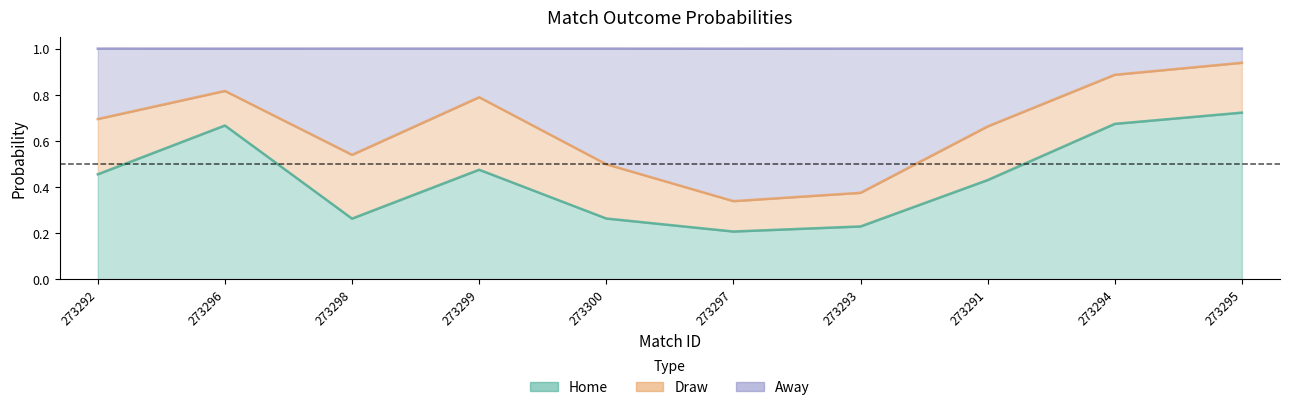

At which category does Home reach its first local valley?

273298